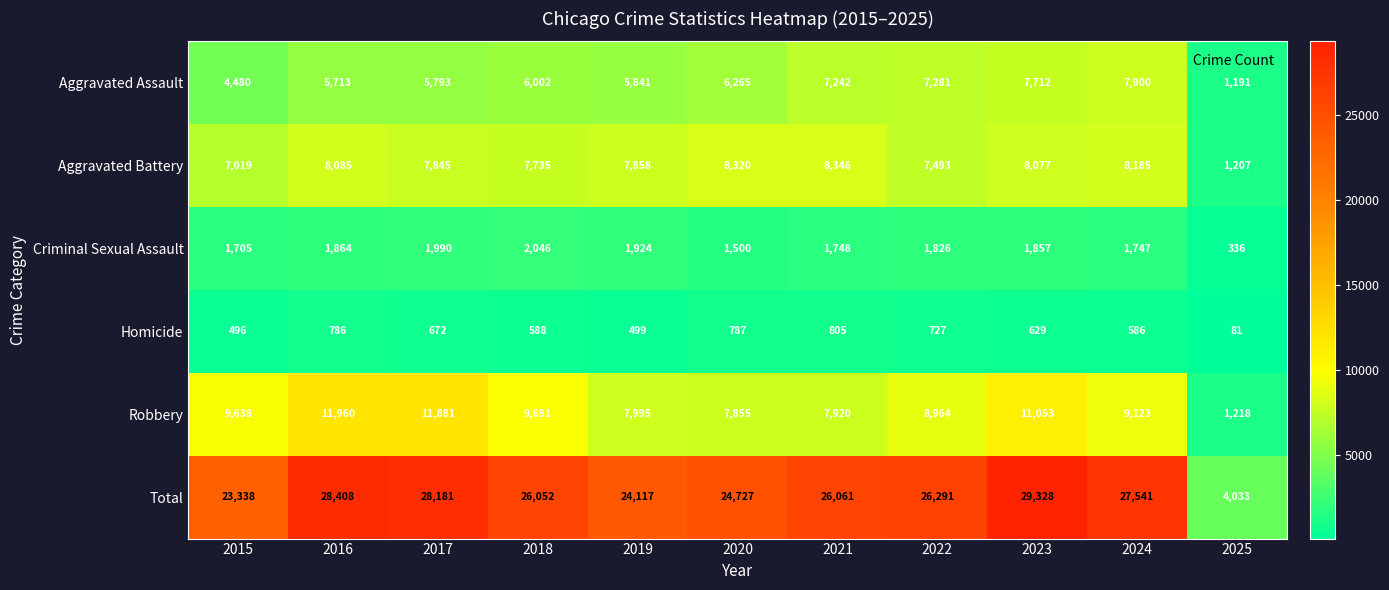

At which category does the chart reach its minimum across all series?

2025